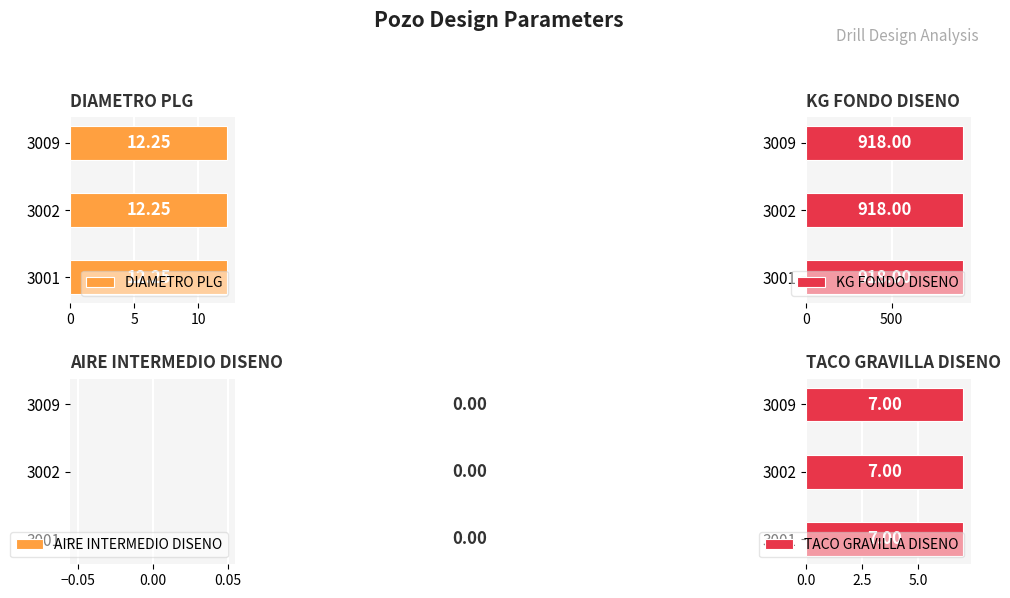

Which label corresponds to the largest value in the chart?

3001